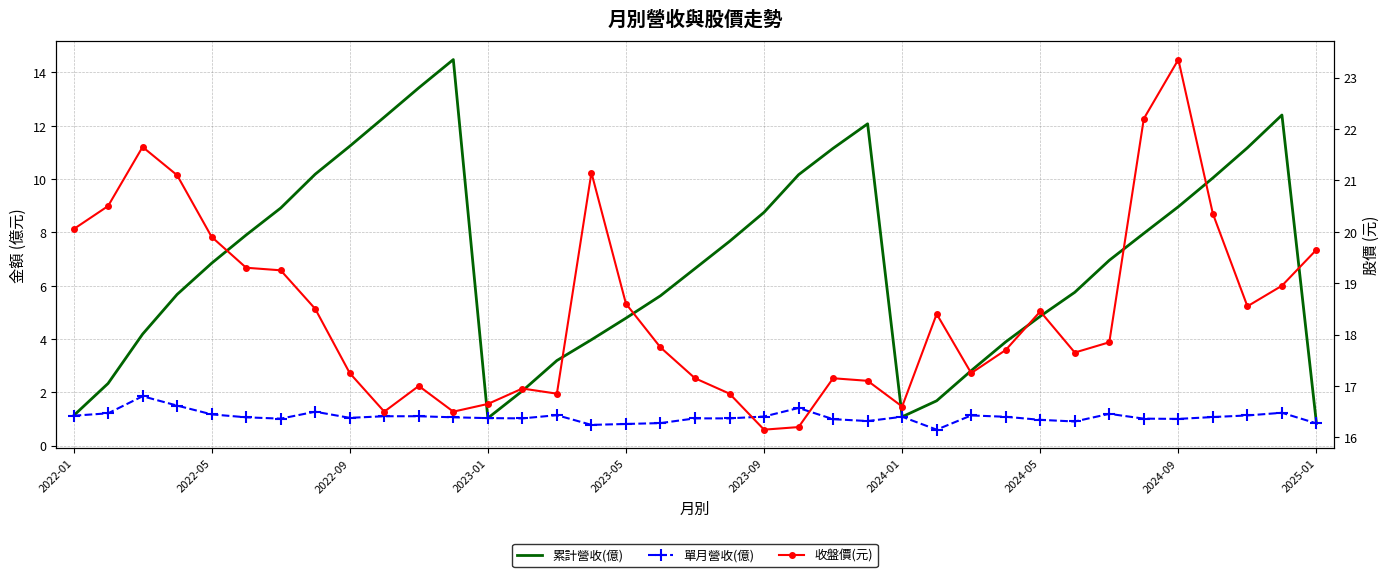

Which has a higher value, 23 or 2022-05?

23